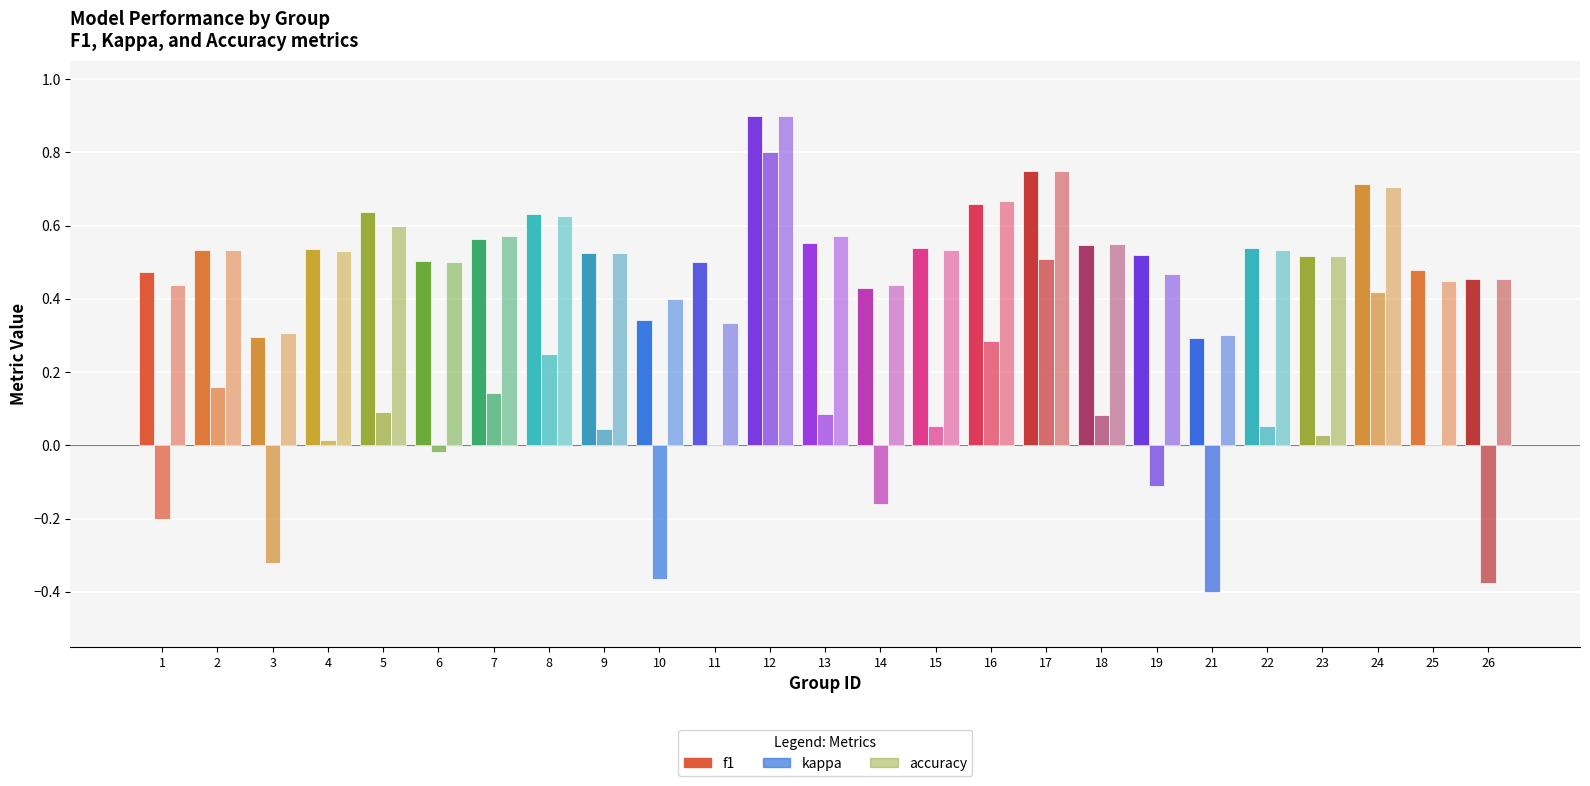

At which label does f1 reach its minimum?

21